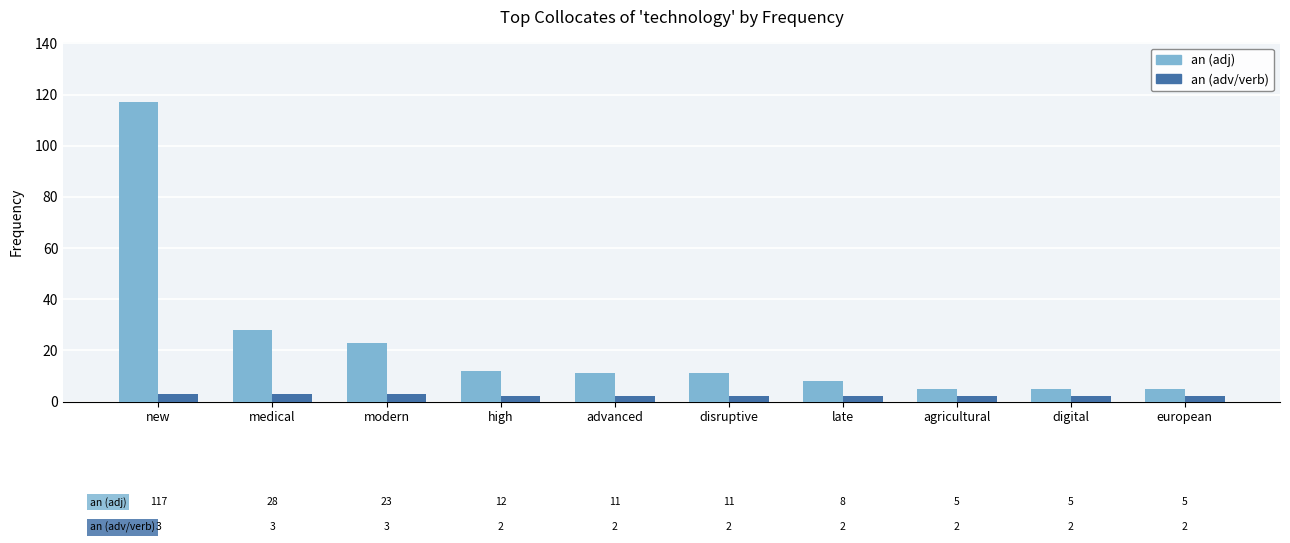

Which series has the largest range (max minus min)?

an (adj)